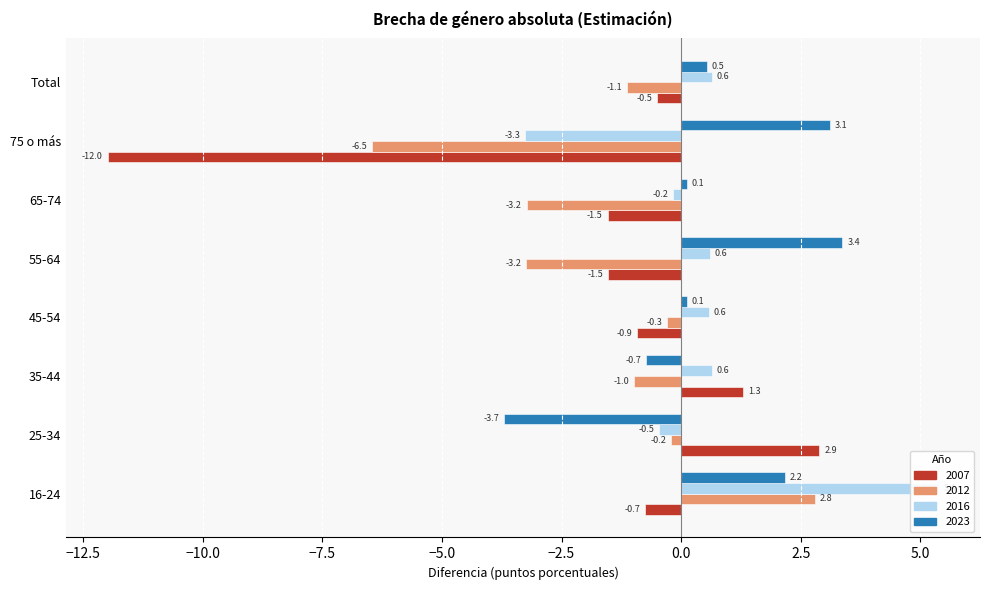

List the series in order of their peak value, highest first.

2016, 2023, 2007, 2012